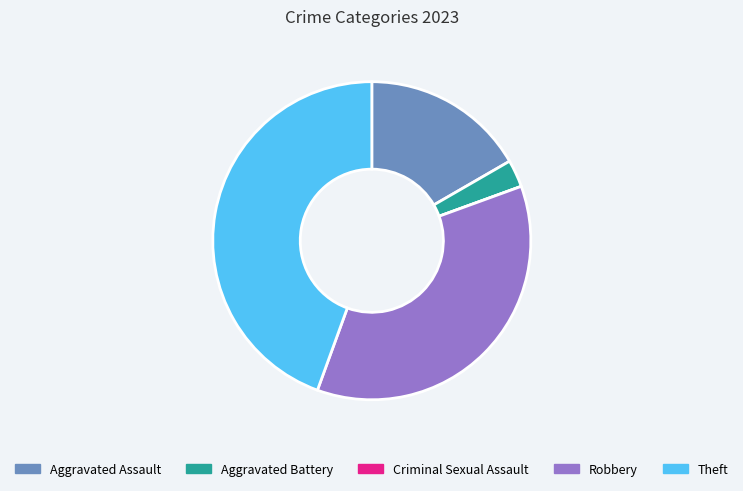

The Aggravated Battery slice represents 3% of the pie. True or false?

True